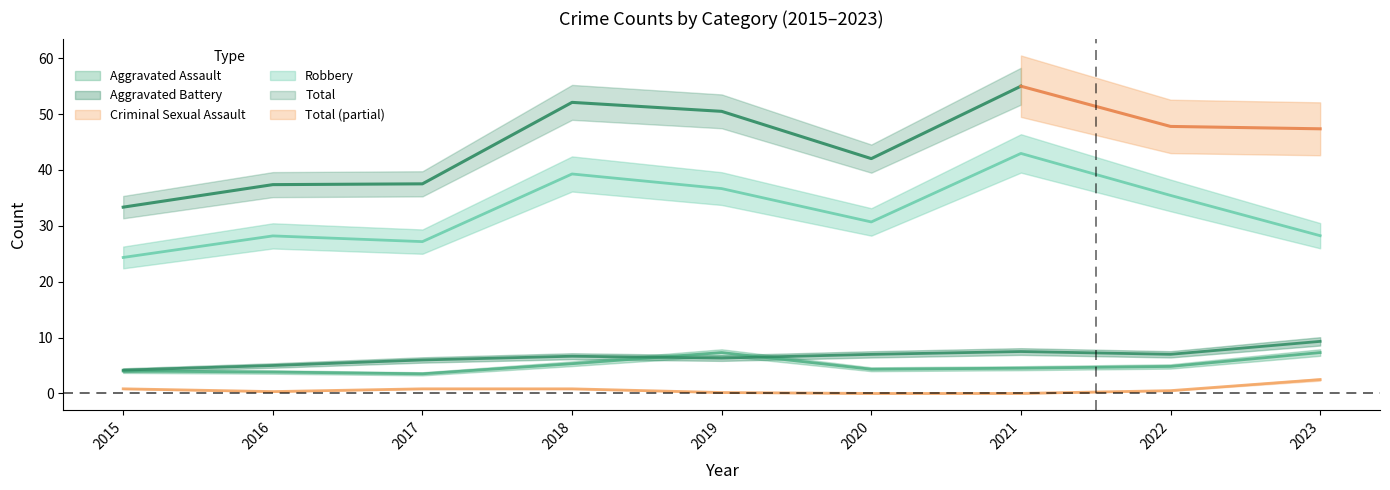

How many values in the Robbery series exceed 31?

4